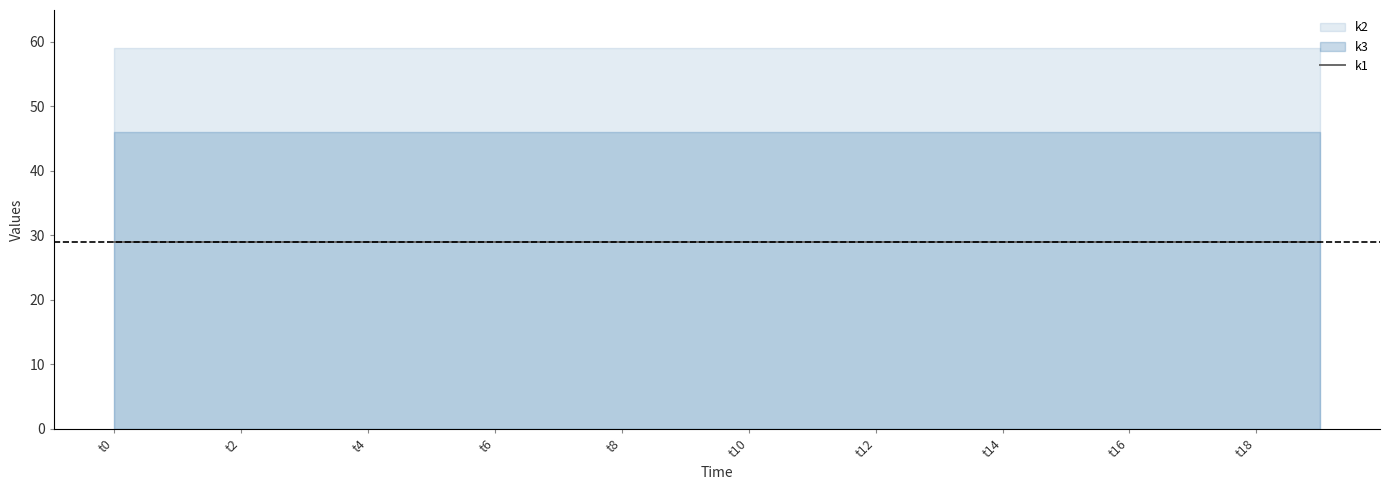

Reading left to right, what are all the values shown in this chart?

k1: 29	29	29	29	29	29	29	29	29	29	29	29	29	29	29	29	29	29	29	29
k2: 59	59	59	59	59	59	59	59	59	59	59	59	59	59	59	59	59	59	59	59
k3: 46	46	46	46	46	46	46	46	46	46	46	46	46	46	46	46	46	46	46	46